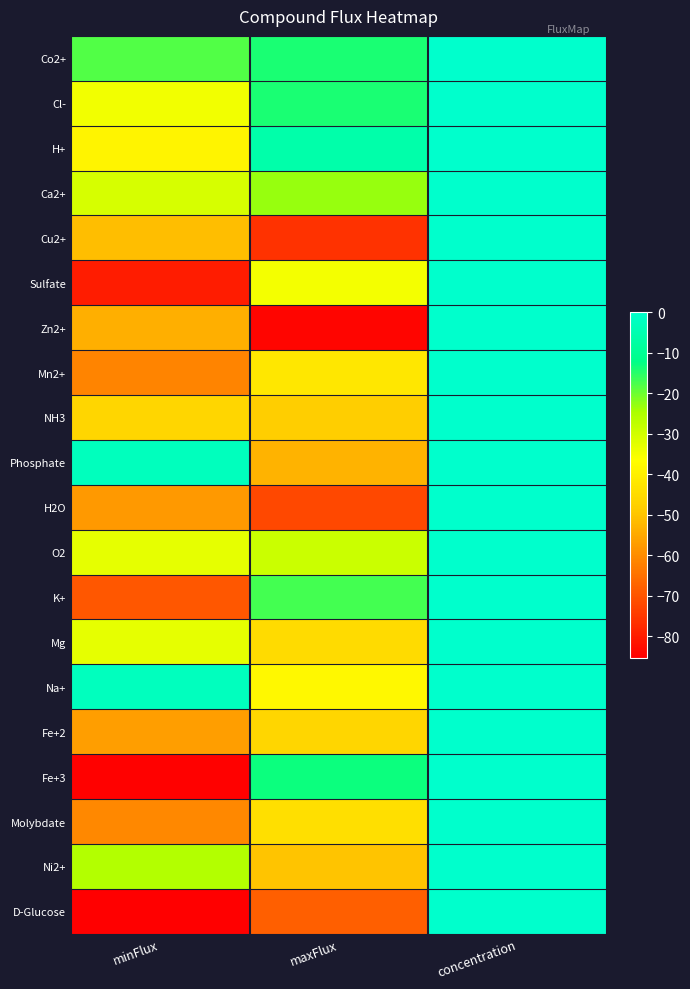

How many categories are shown in the chart?

3